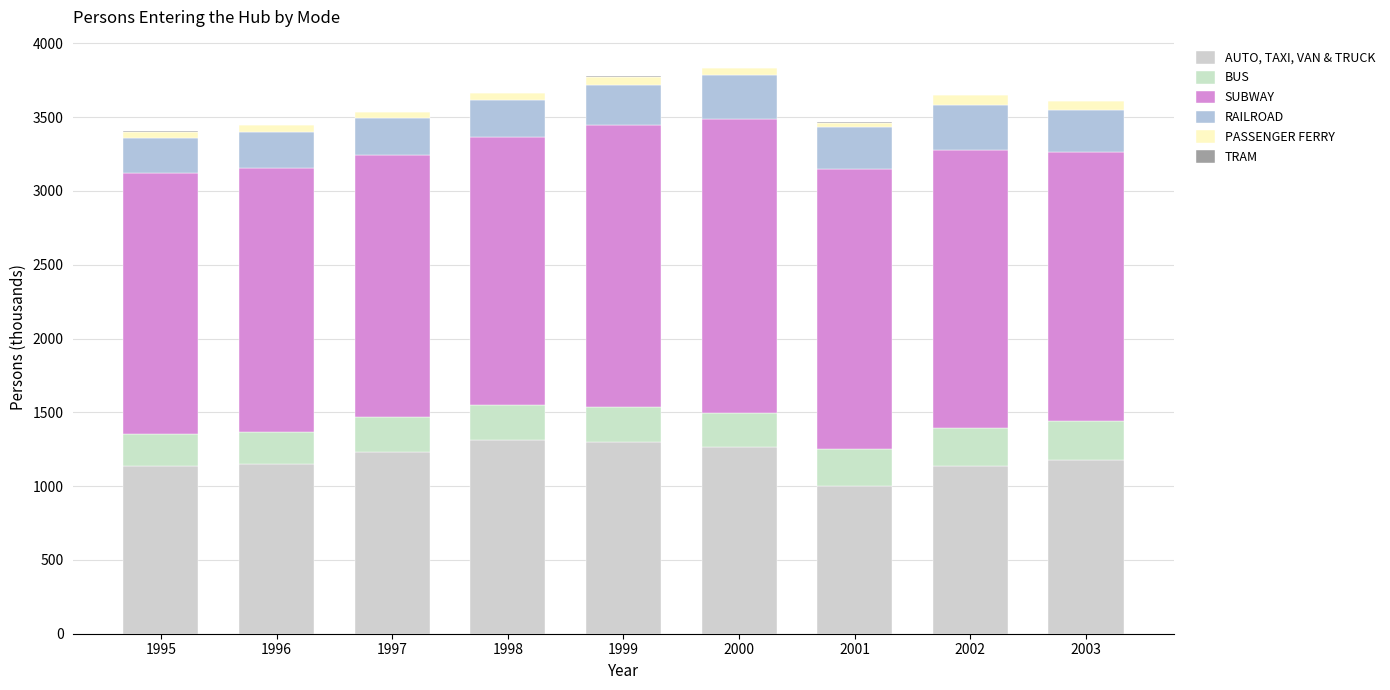

Which series changed the most between 1996 and 1997?

AUTO, TAXI, VAN & TRUCK